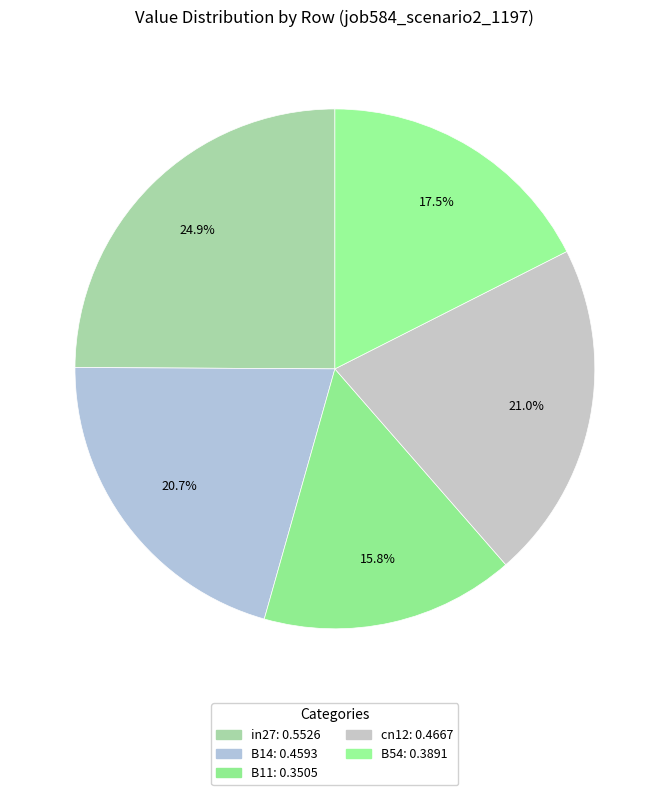

To the nearest percent, what portion does B54 represent?

18%